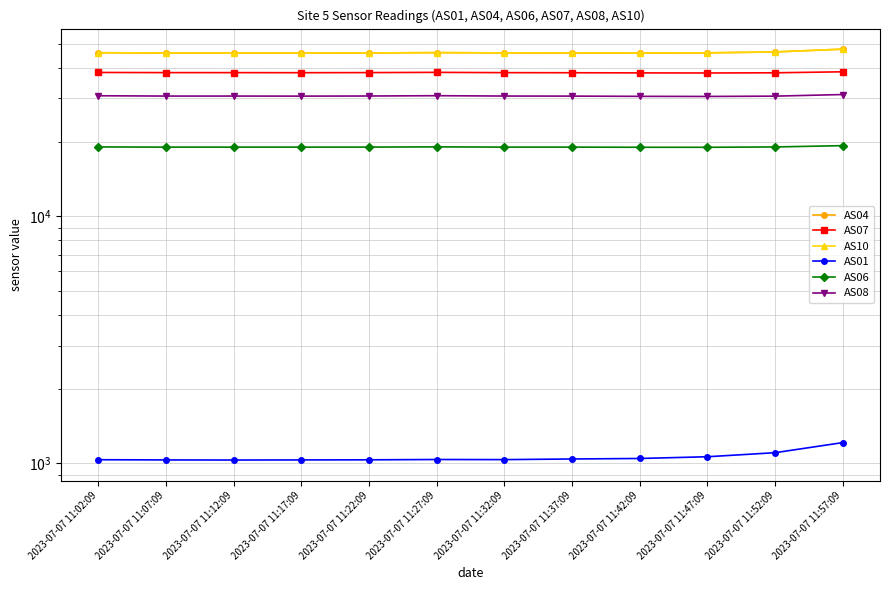

What is the value of the AS06 point at the 12th from the left?

19315